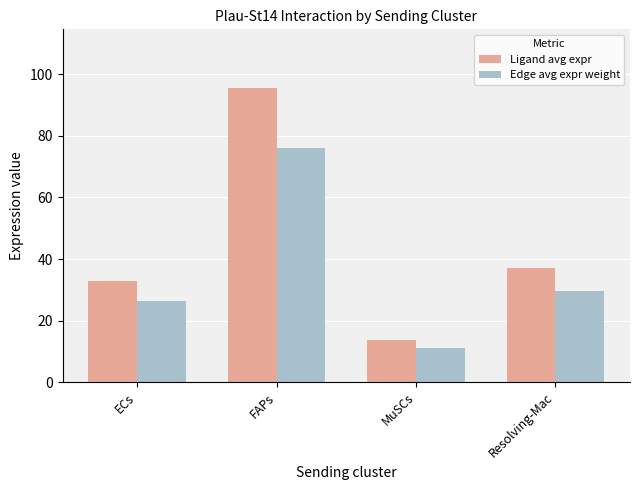

What is the difference between the Edge avg expr weight values at Resolving-Mac and ECs?

3.3